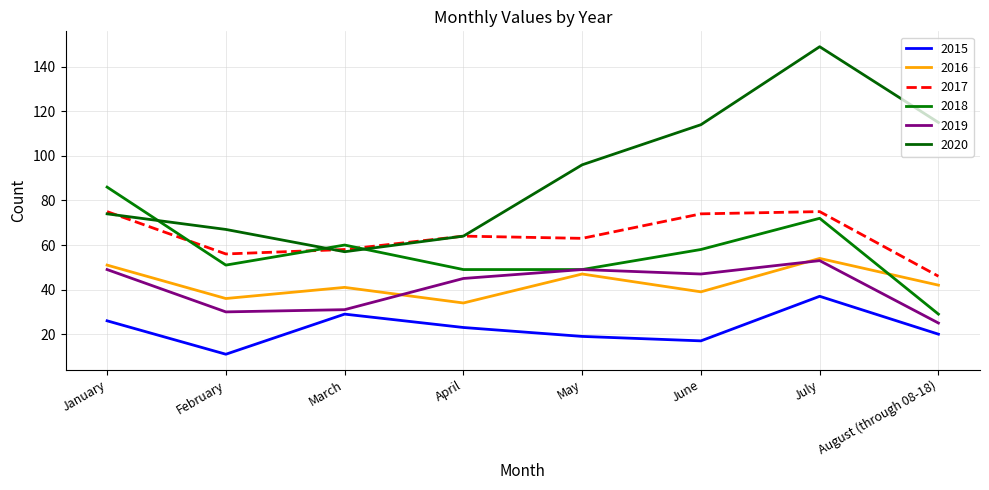

What is the label of the 1st point from the left?

January